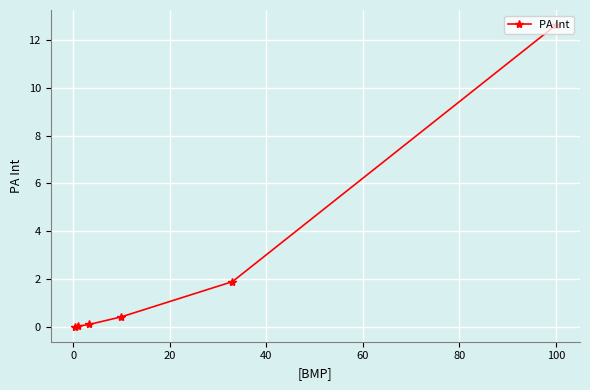

What is the greatest value displayed?

12.6